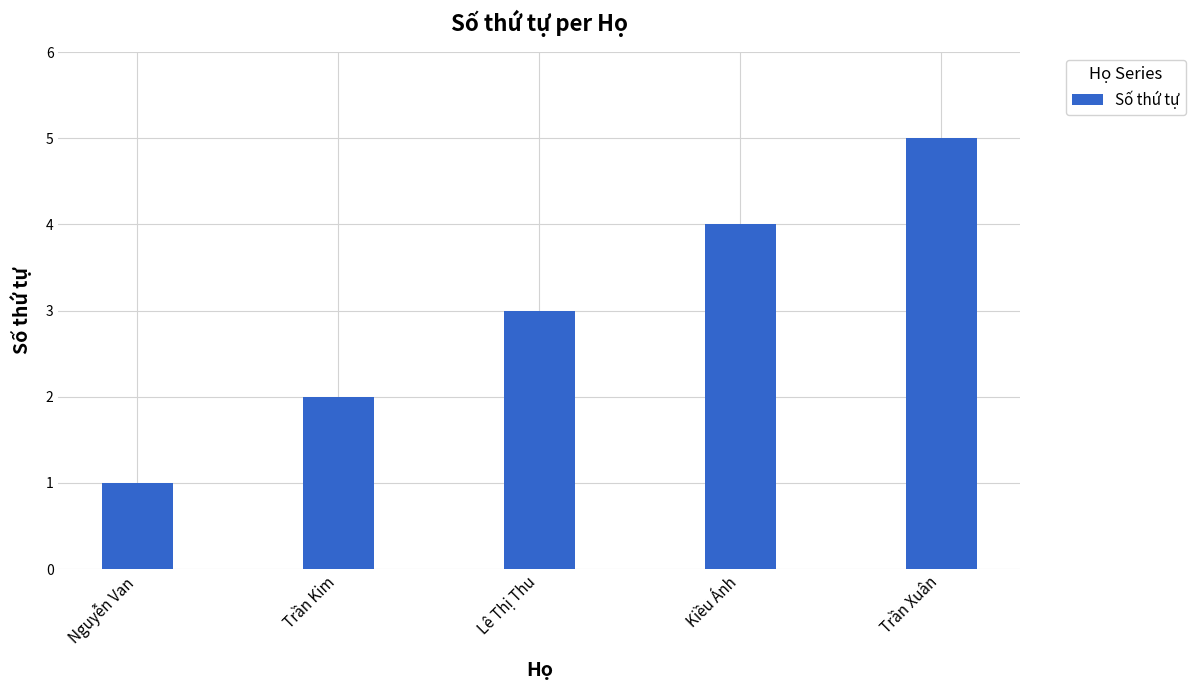

Reading right to left, list all the values displayed in this chart.

5	4	3	2	1